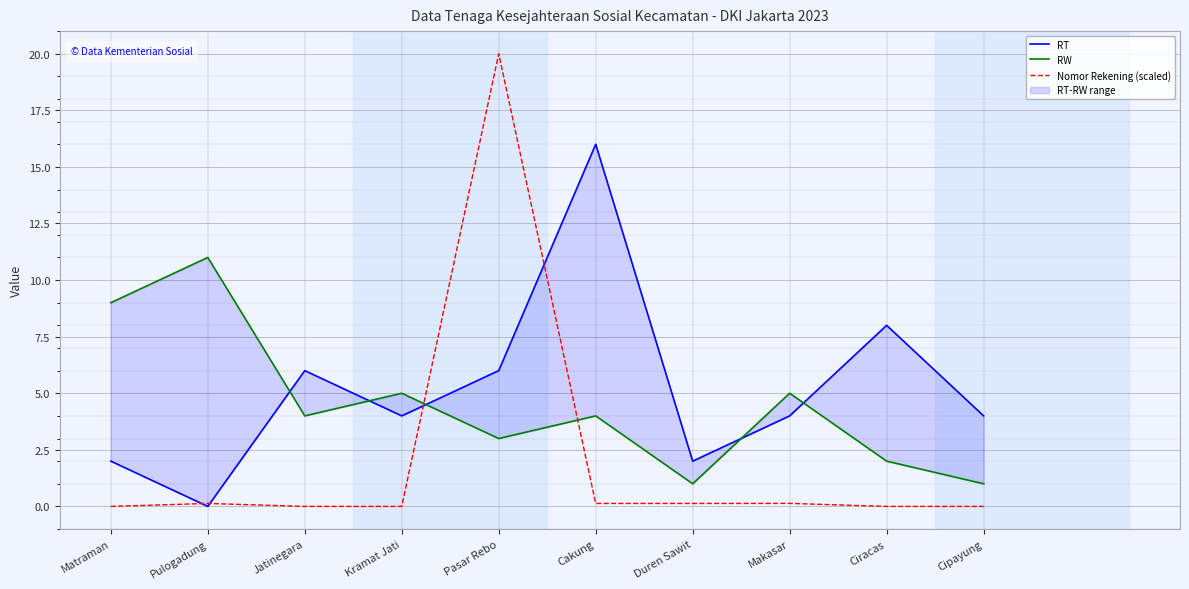

At which category is the sum across all series the highest?

Pasar Rebo